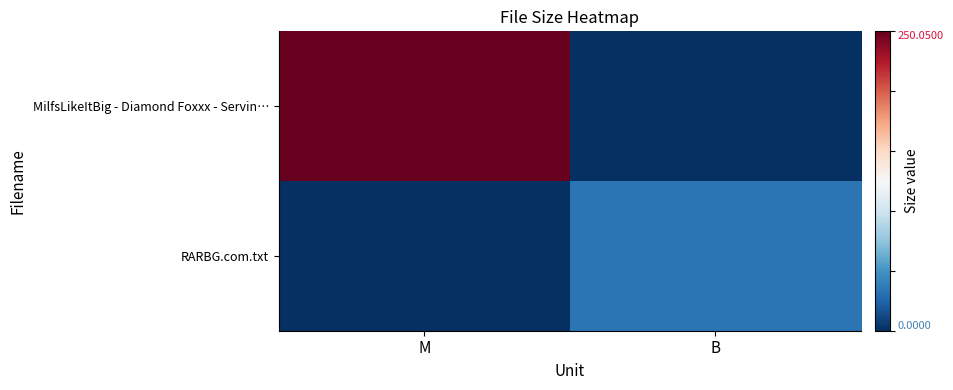

Rank the series by their maximum value, from lowest to highest.

RARBG.com.txt, MilfsLikeItBig - Diamond Foxxx - Servin…